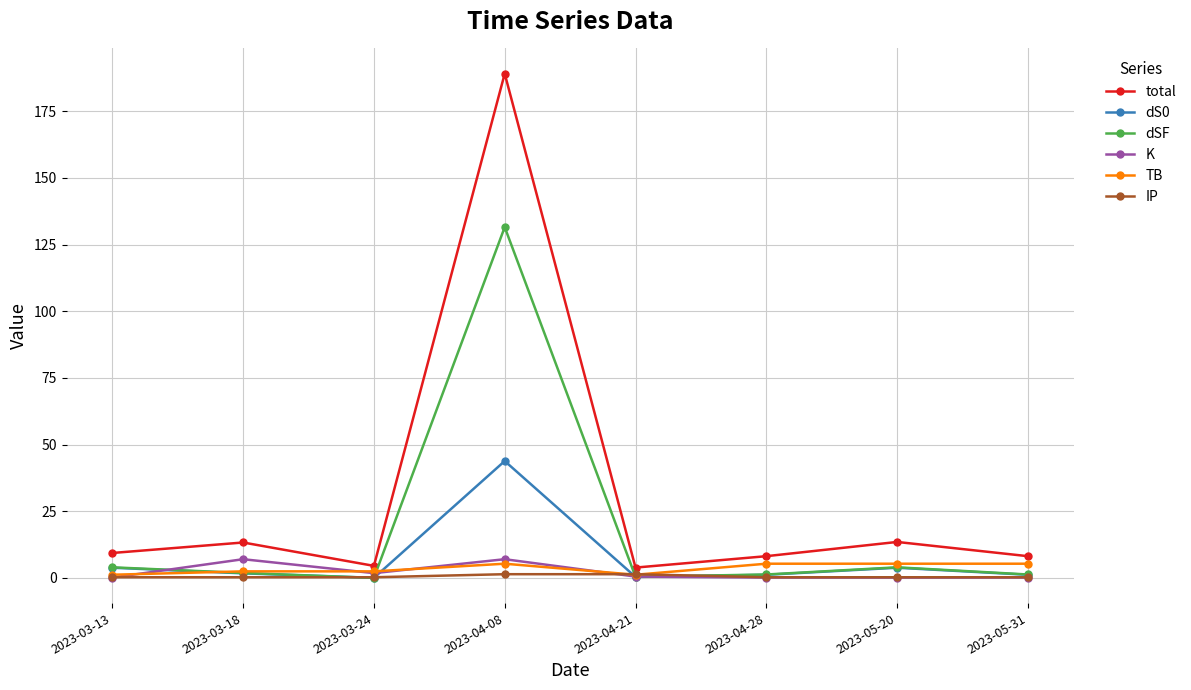

True or false: dS0 has a value of 0.4 at 2023-04-21.

True